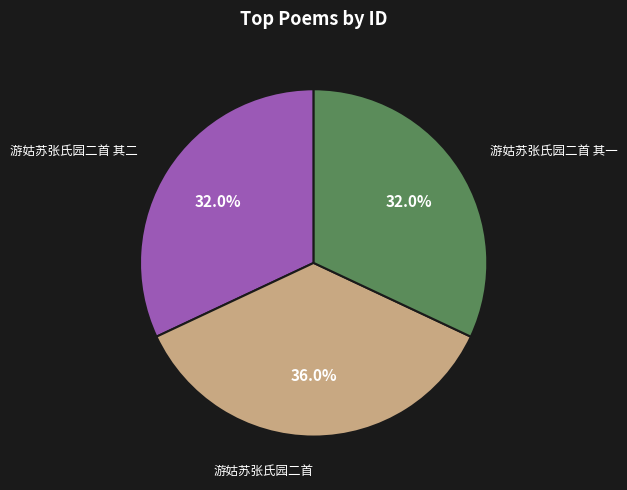

Which category has the biggest portion of the pie?

游姑苏张氏园二首